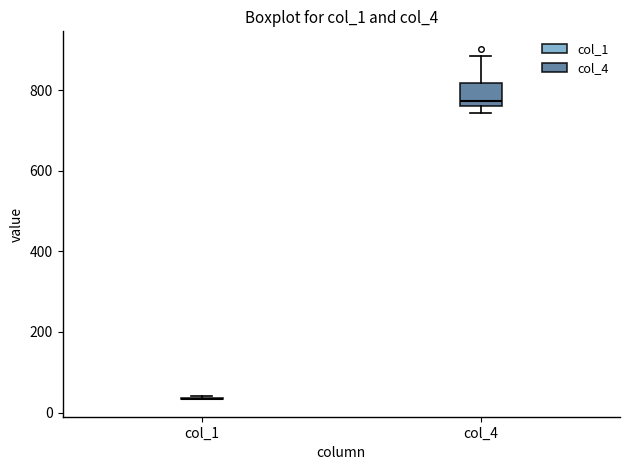

Reading left to right, read every box against the y-axis: the position of its median line, the range the box covers, and the ends of its whiskers. The values are not printed on the chart, so give them approximately, as read against the axis.

col_1: box collapsed to a line at 40, whiskers 40 to 40
col_4: median 780, box 760 to 820, whiskers 740 to 880